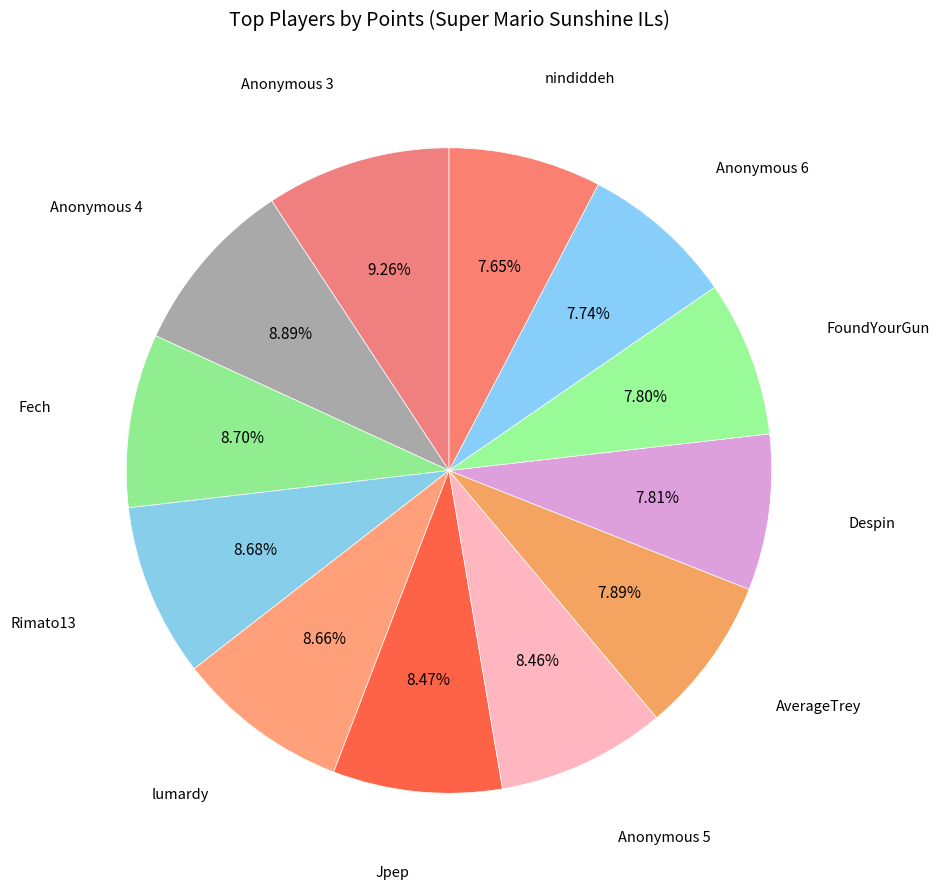

Is there any slice that represents more than half of the pie?

No